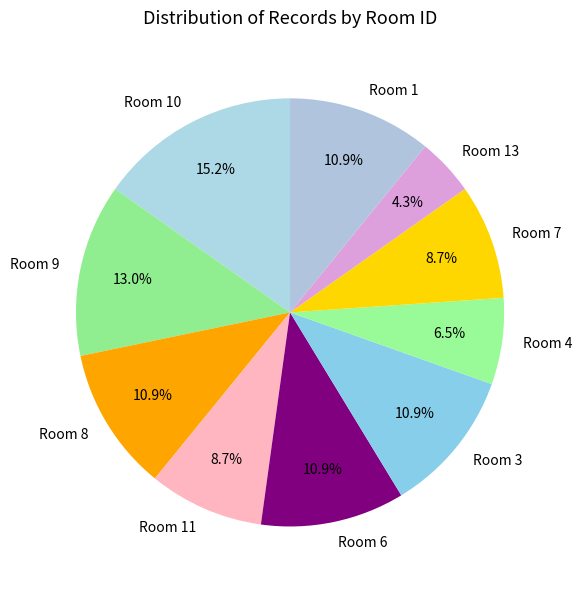

How much of the chart is everything except Room 11?

91.3%